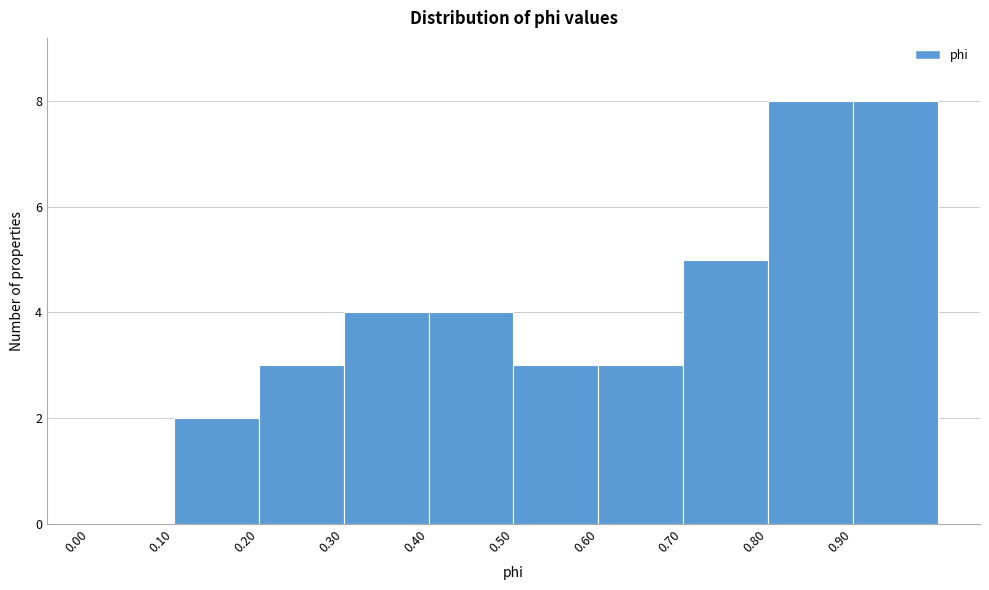

What is the height of the bar covering 0.2 to 0.3 on the x-axis? The values are not printed on the chart, so give them approximately, as read against the axis.

3